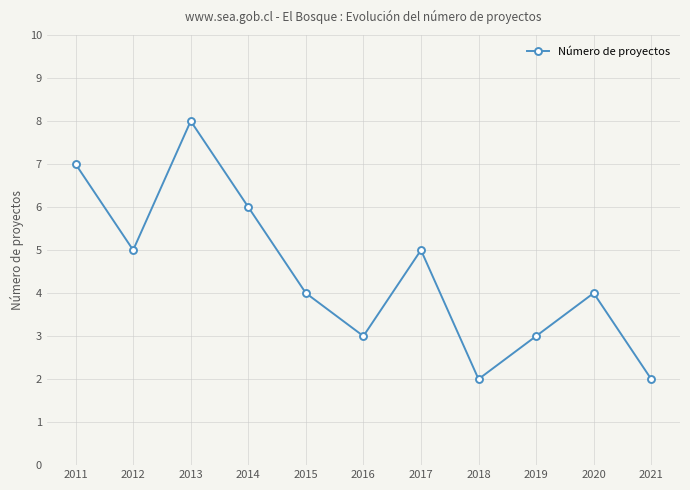

Approximately how many times larger is the value at 2012 compared to 2015?

1.2